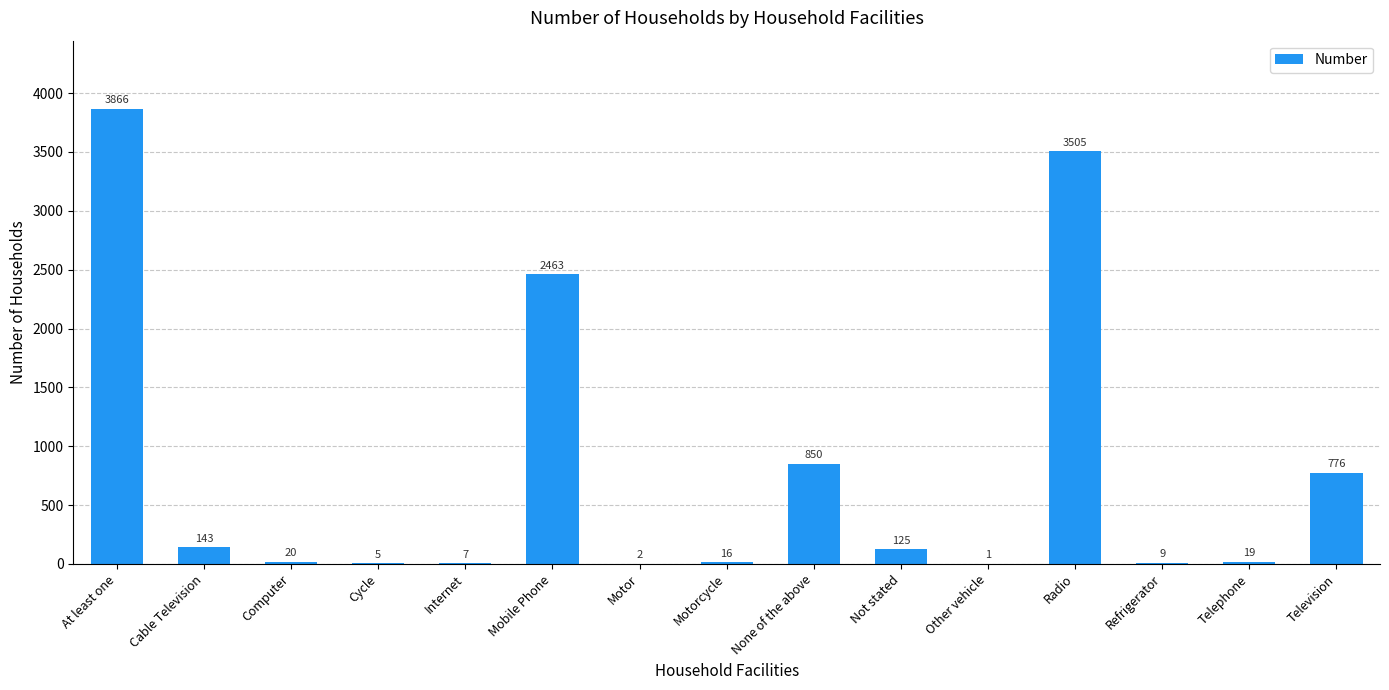

What is the sum of all values?

11807